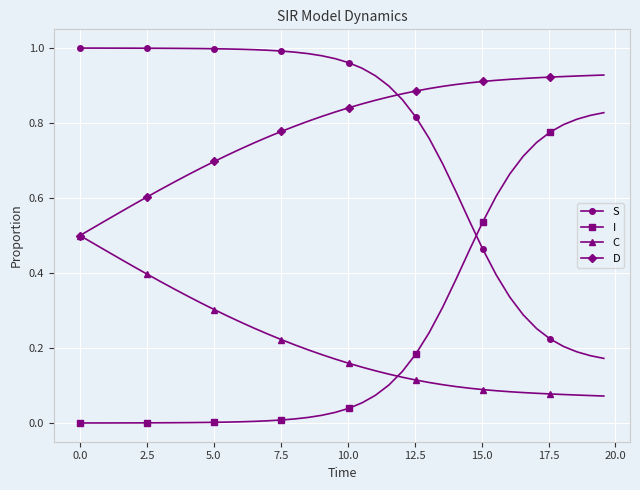

After their last crossing, which series has the higher values: I or C?

I